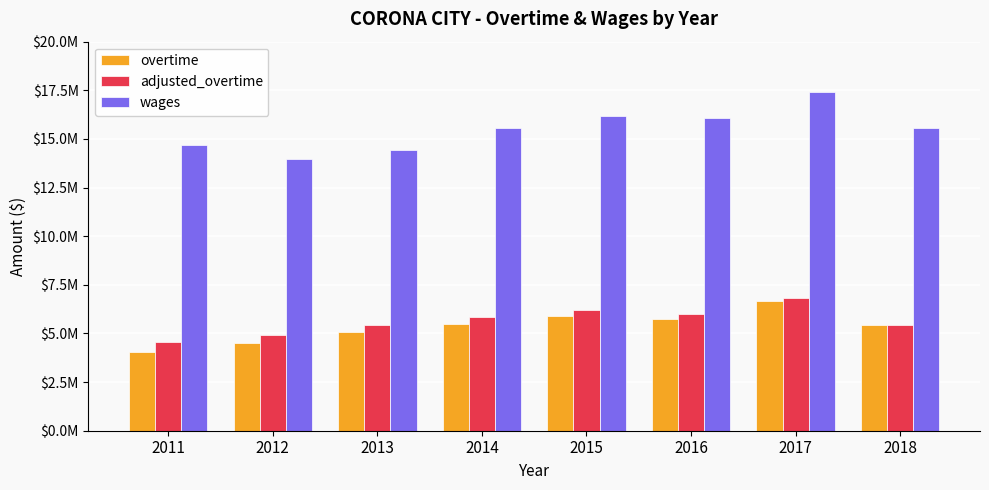

Does the chart contain stacked bars?

No